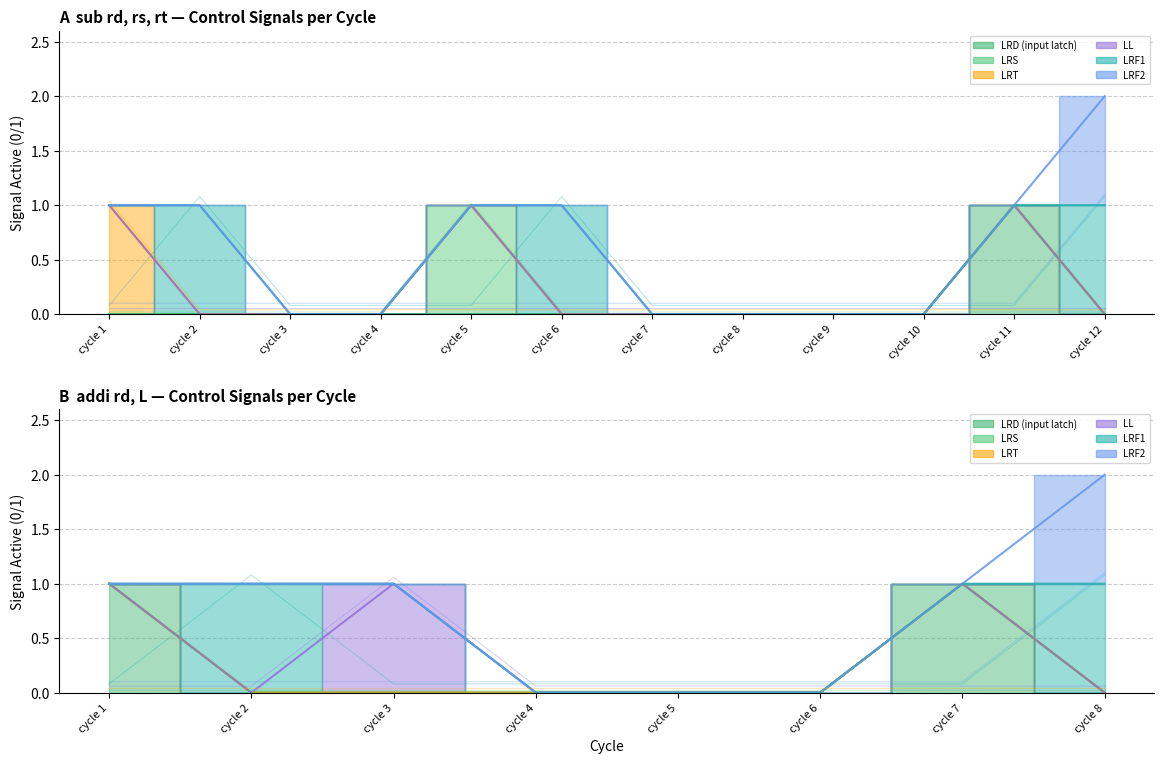

How many categories are shown in the chart?

12